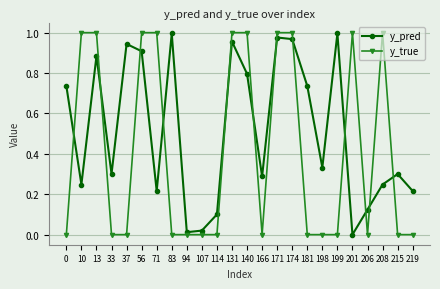

What is the average value of the y_true series?

0.4